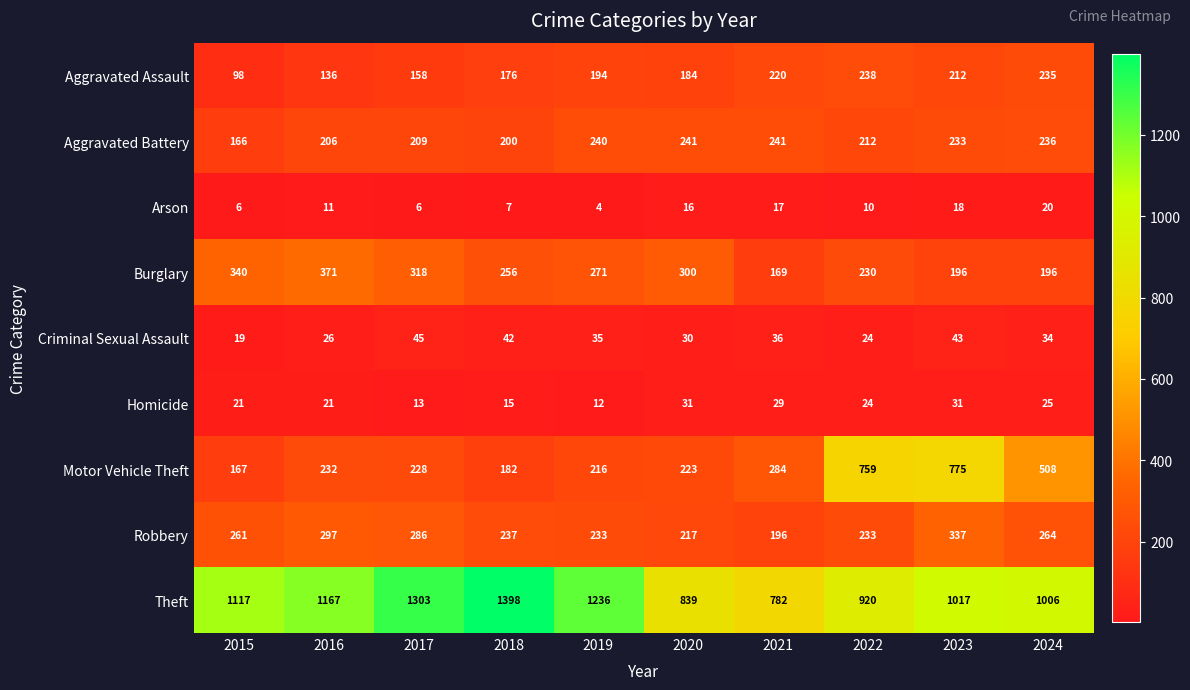

Which series has the largest range (max minus min)?

Theft